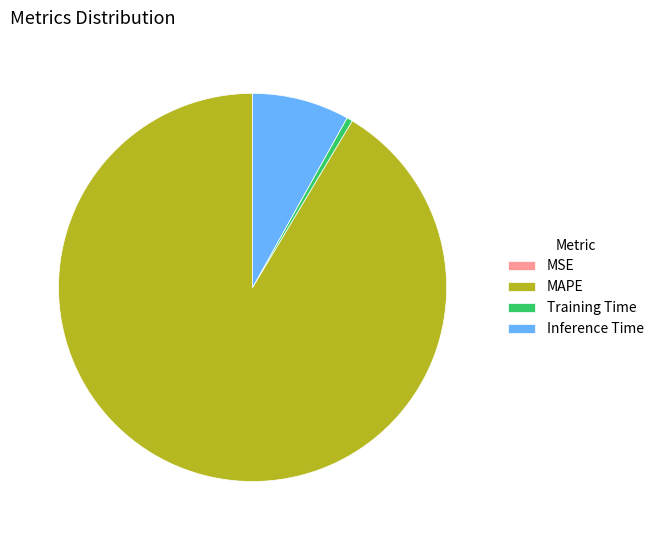

Which has a higher value, Training Time or Inference Time?

Inference Time